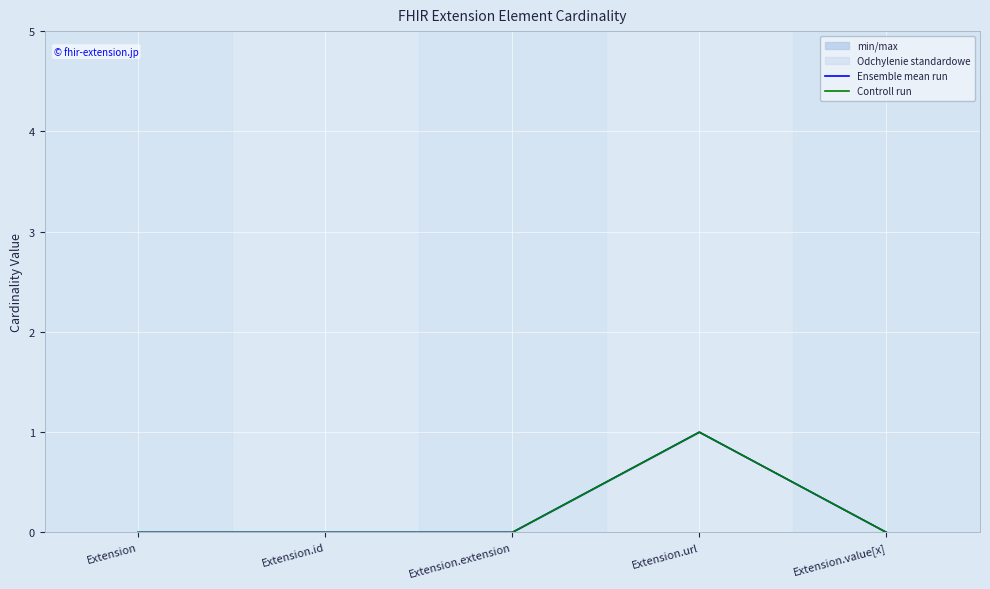

Rank the categories by Ensemble mean run value from highest to lowest.

Extension.url, Extension, Extension.id, Extension.extension, Extension.value[x]